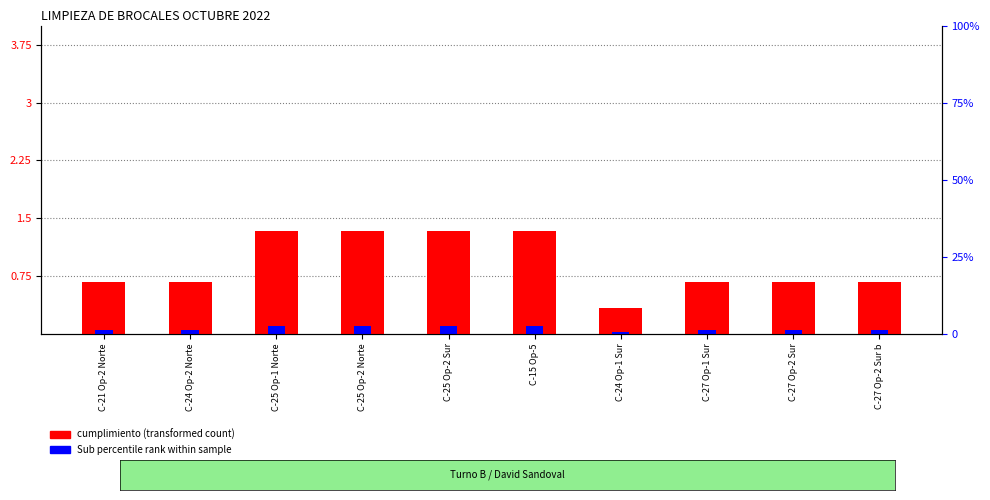

Is it true that cumplimiento (transformed count) equals 1.1 at C-27 Op-2 Sur b?

False